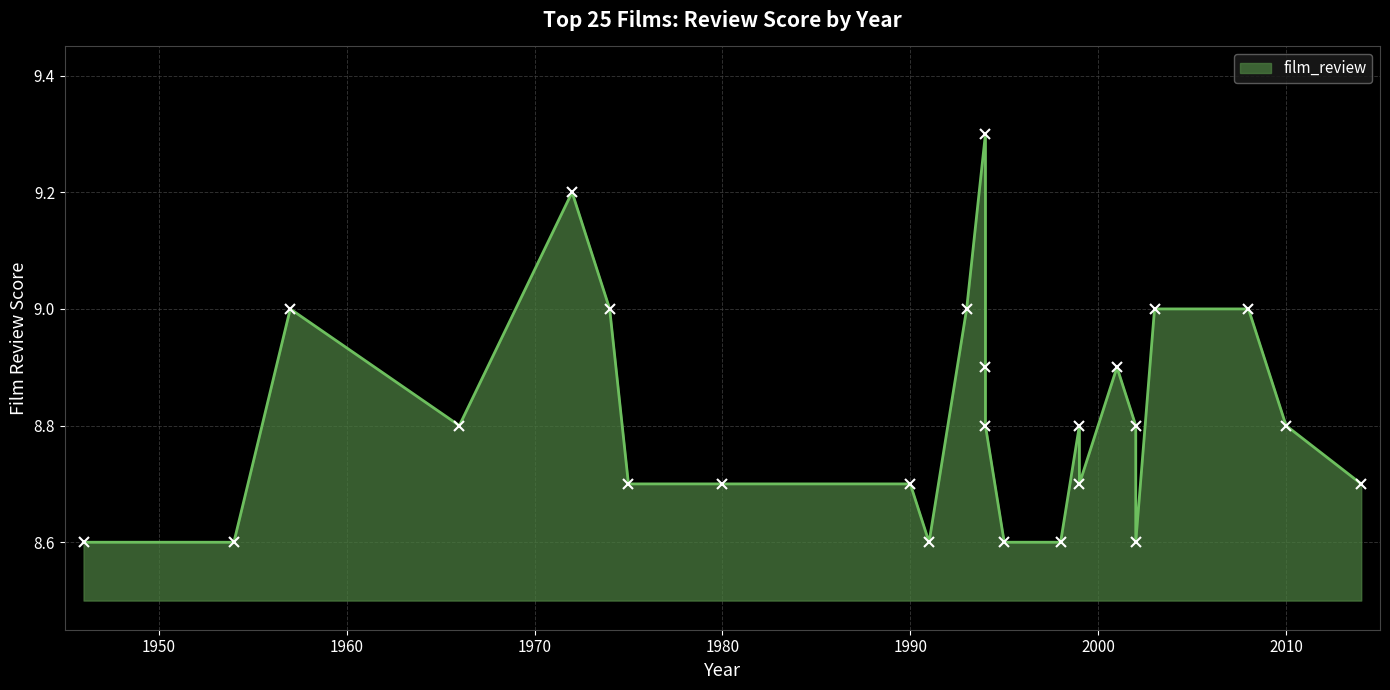

List the labels in order of value, smallest first.

1995, 1946, 1954, 1991, 1998, 2002, 1980, 1999, 1990, 1975, 2014, 1966, 1994, 2002, 1999, 2010, 1994, 2001, 2008, 1974, 1957, 1993, 2003, 1972, 1994